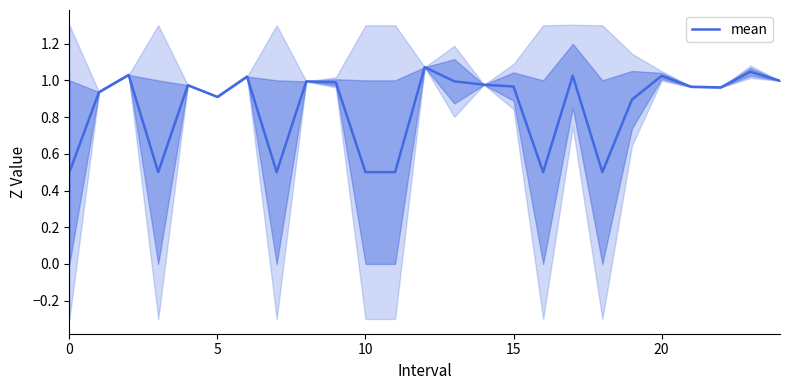

What is the minimum value for mean?

0.5